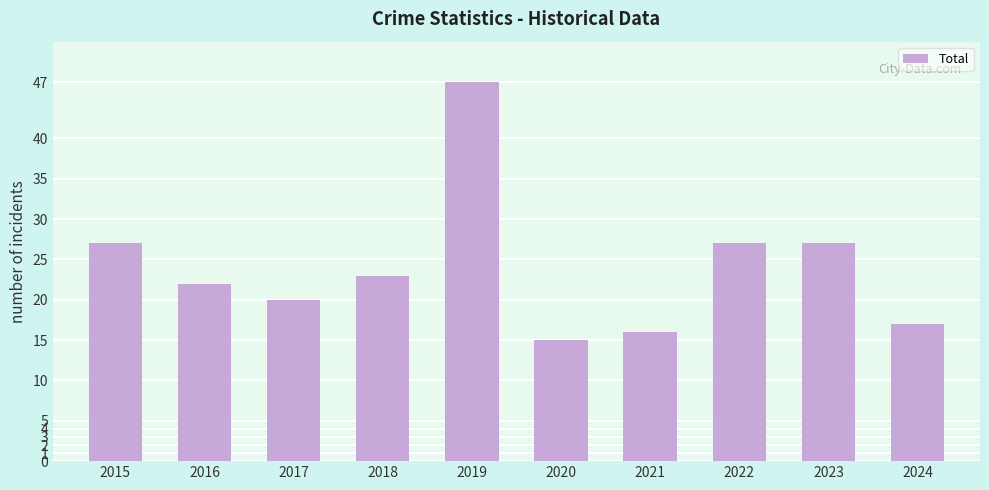

Reading left to right, transcribe all the data shown in this chart.

2015=27	2016=22	2017=20	2018=23	2019=47	2020=15	2021=16	2022=27	2023=27	2024=17